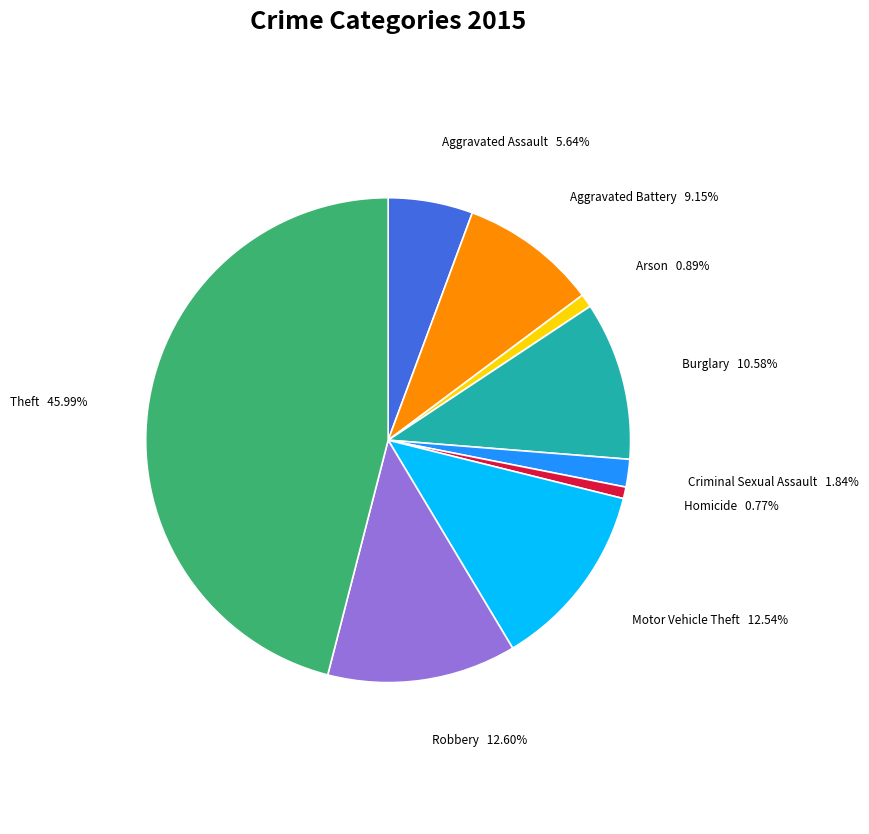

What is the ratio of the value at Aggravated Battery to the value at Theft?

0.2